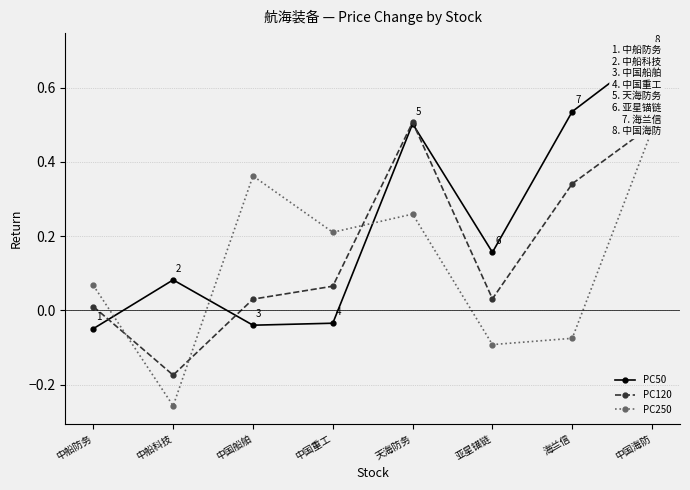

What is the label of the 8th point from the left?

中国海防